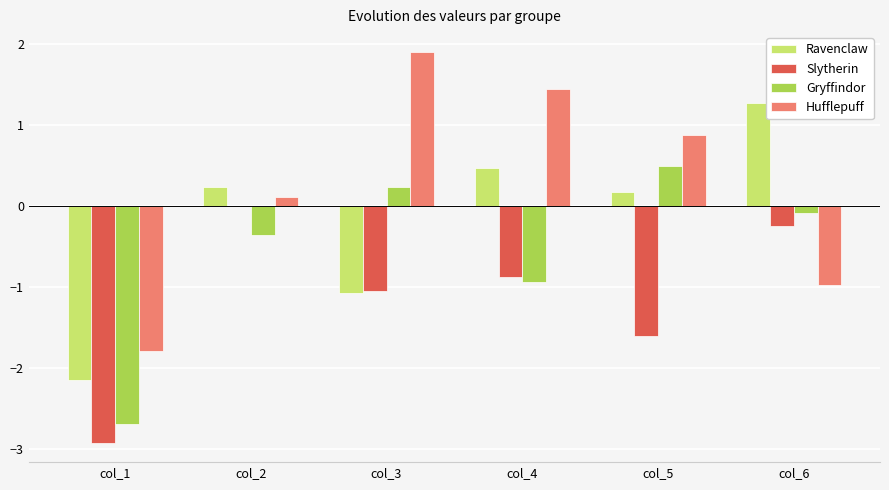

What is the difference between the Gryffindor values at col_5 and col_3?

0.3